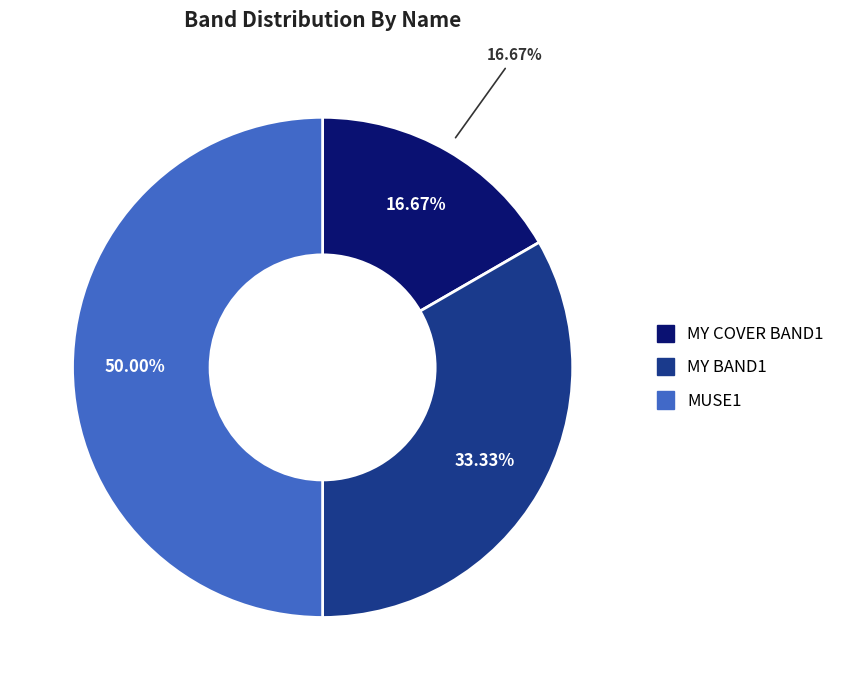

What is the largest slice in the pie chart?

MUSE1